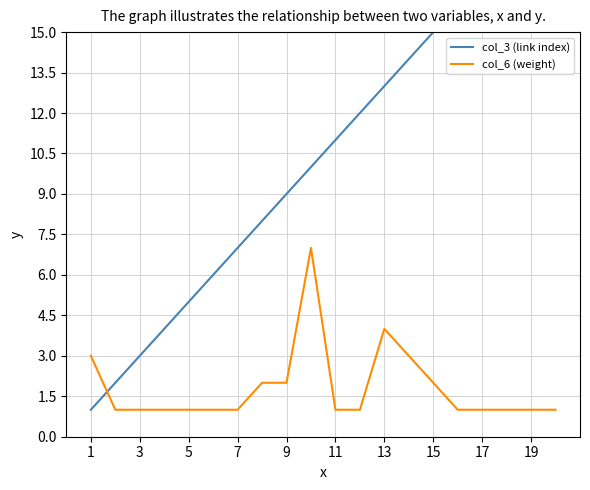

Which series changed the most between 1 and 13?

col_3 (link index)